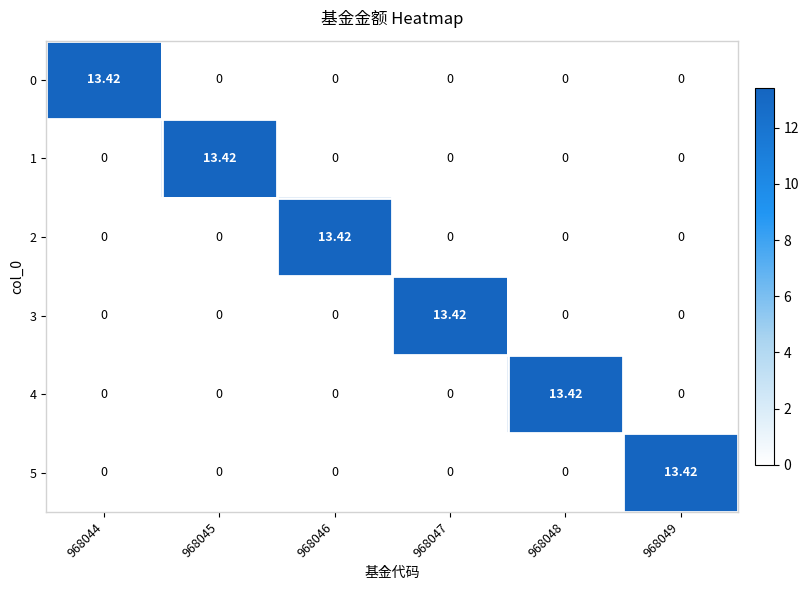

How many data points does each series have?

6